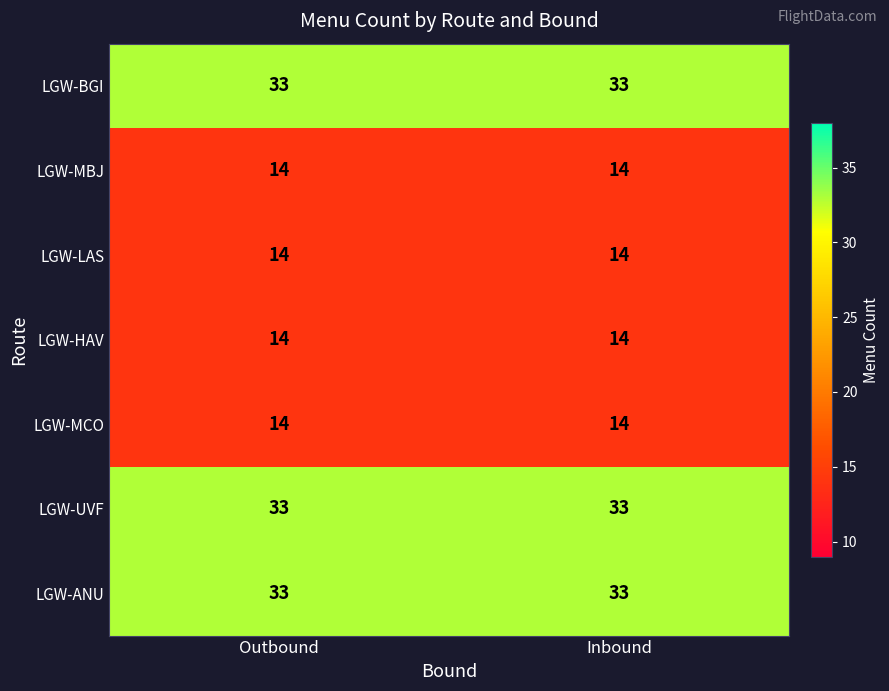

What value does the LGW-HAV series have at Outbound?

14